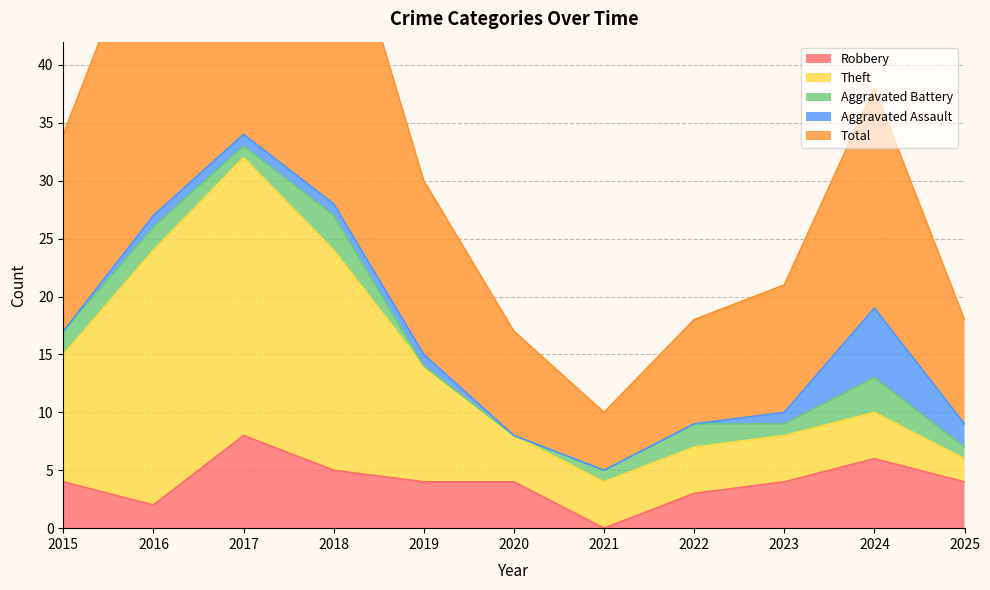

Which series changed the most between 2016 and 2022?

Theft